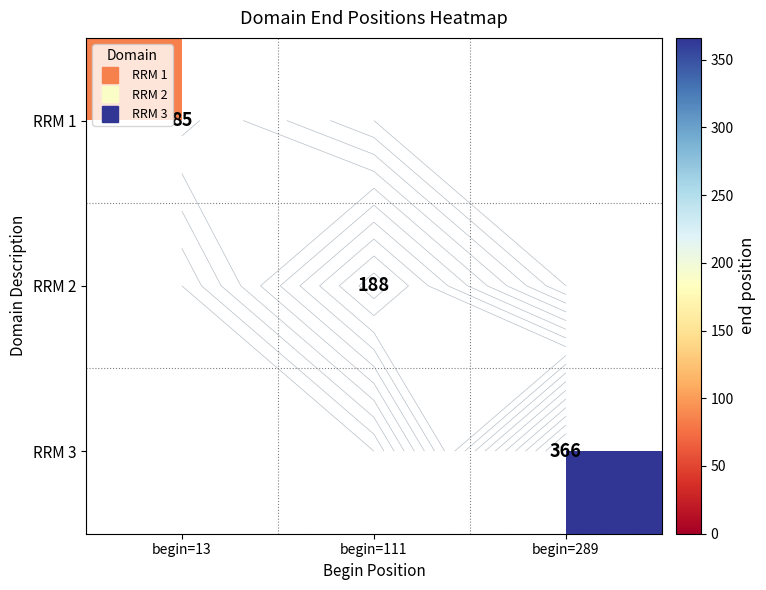

At begin=13, list the series in order from smallest to largest.

RRM 1, RRM 2, RRM 3